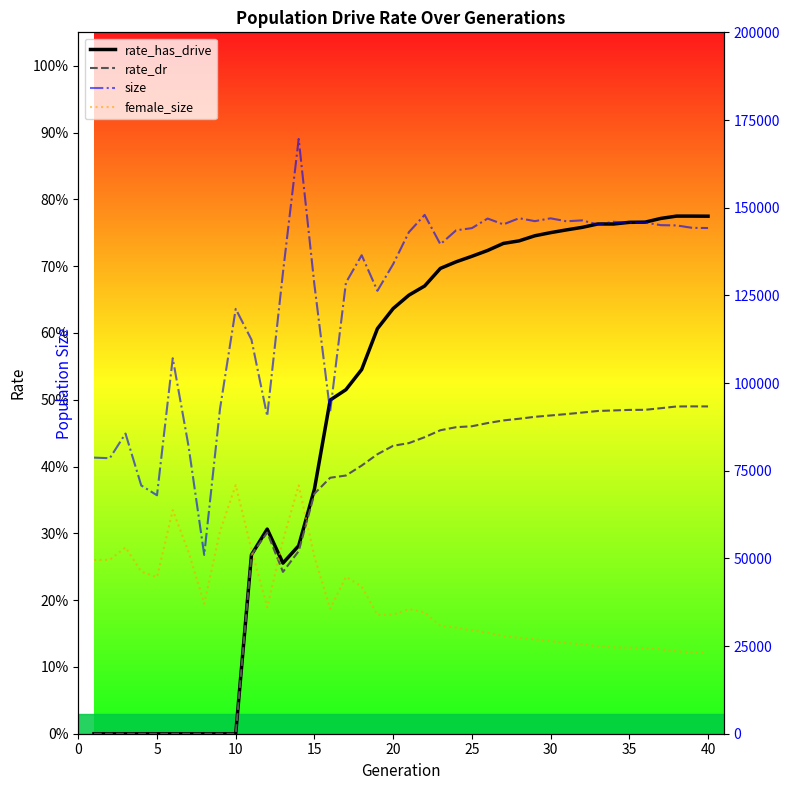

What is the difference between the size values at 25 and 36?

37957.0